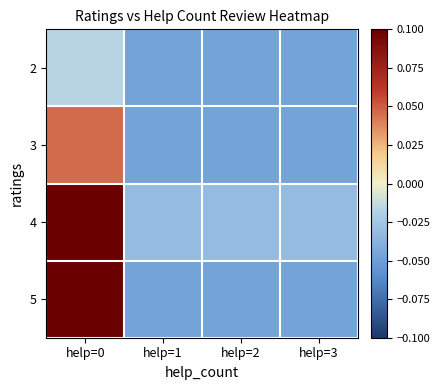

At help=3, list the series in order from largest to smallest.

4, 2, 3, 5